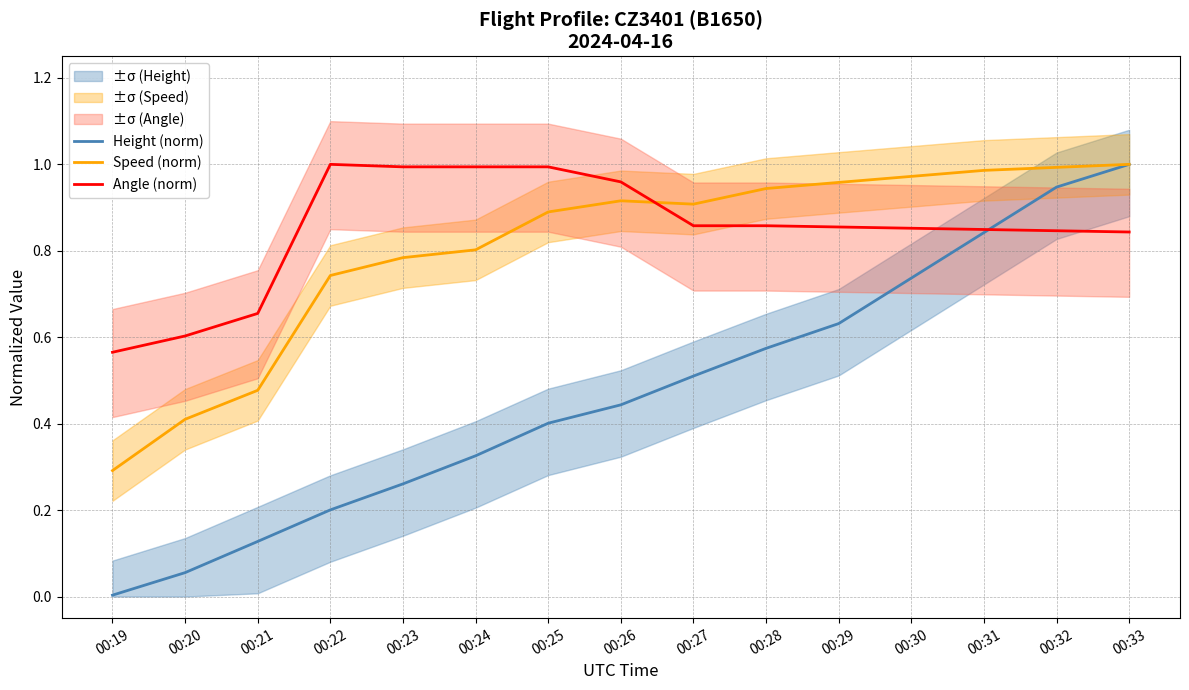

What is the greatest value displayed?

1.0